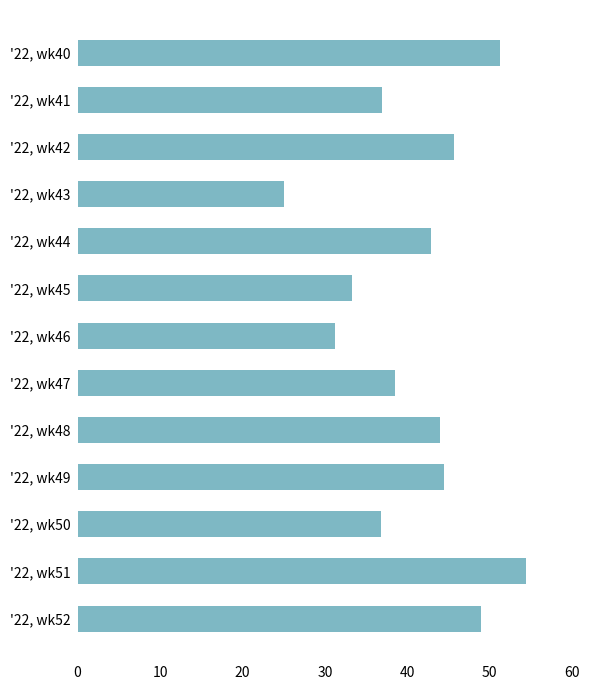

What is the sum of all values?

533.4